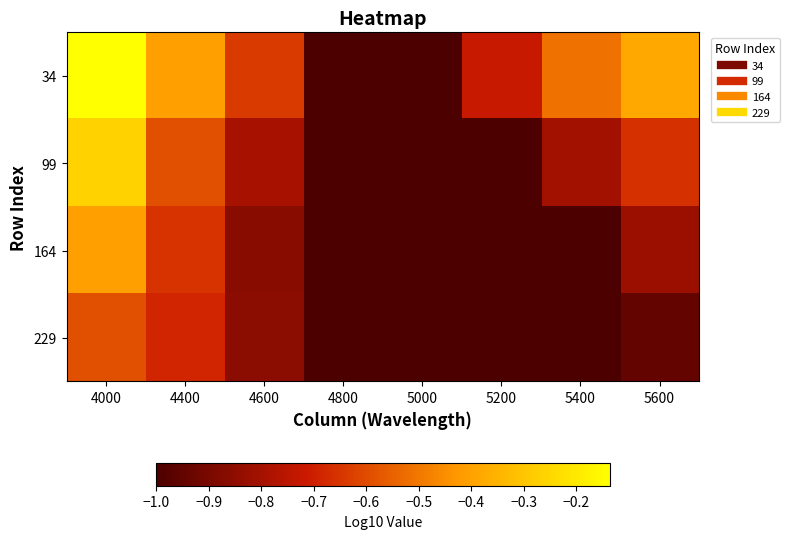

Which series has the widest spread of values?

34